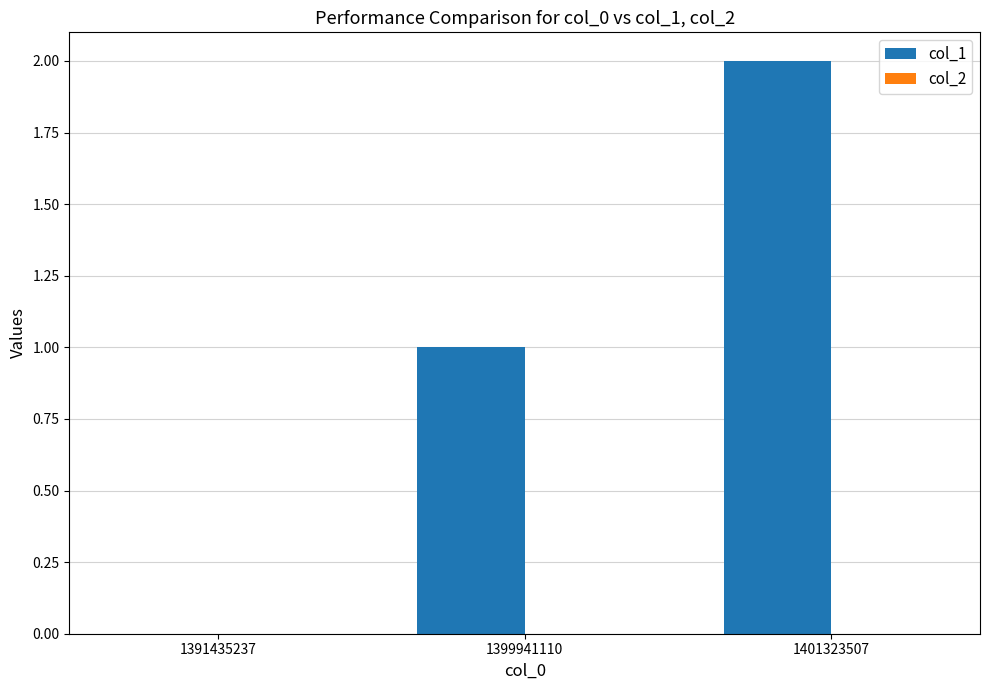

What is the change in value from 1391435237 to 1399941110?

+1